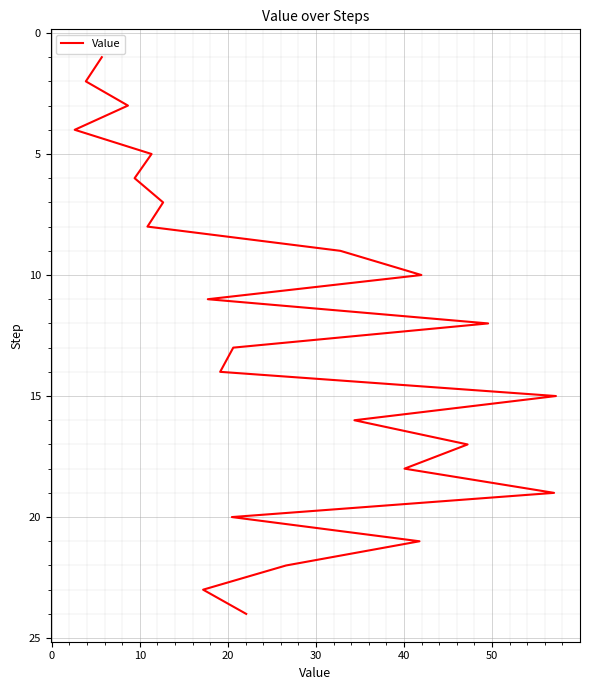

True or false: the data has more than 1 interior local peaks.

False